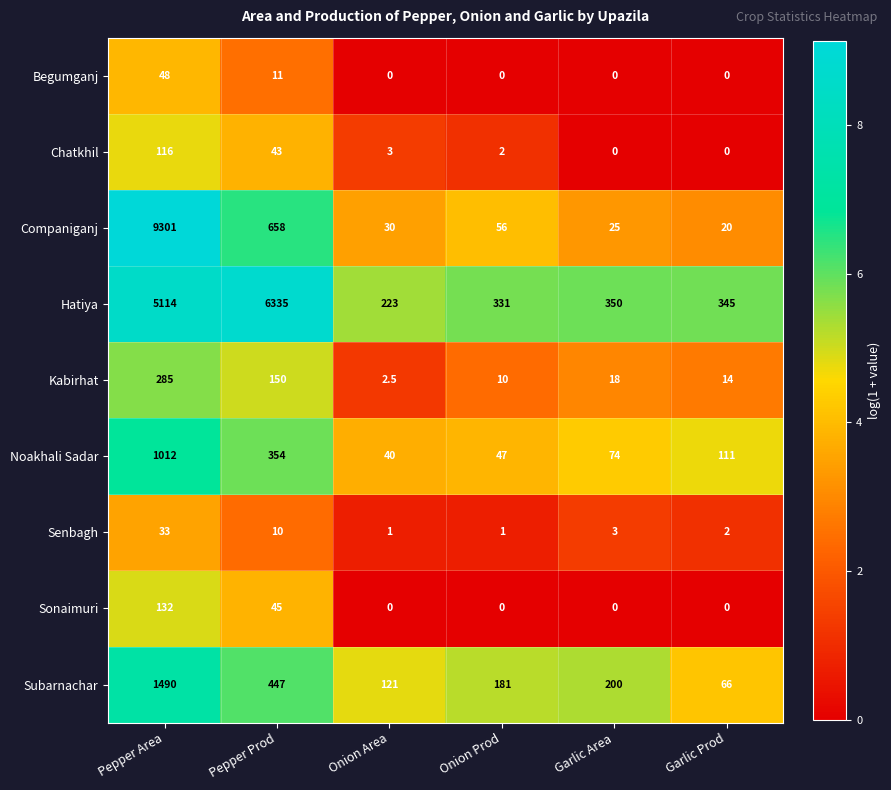

What is the spread (max minus min) of values at Pepper Area?

9268.0